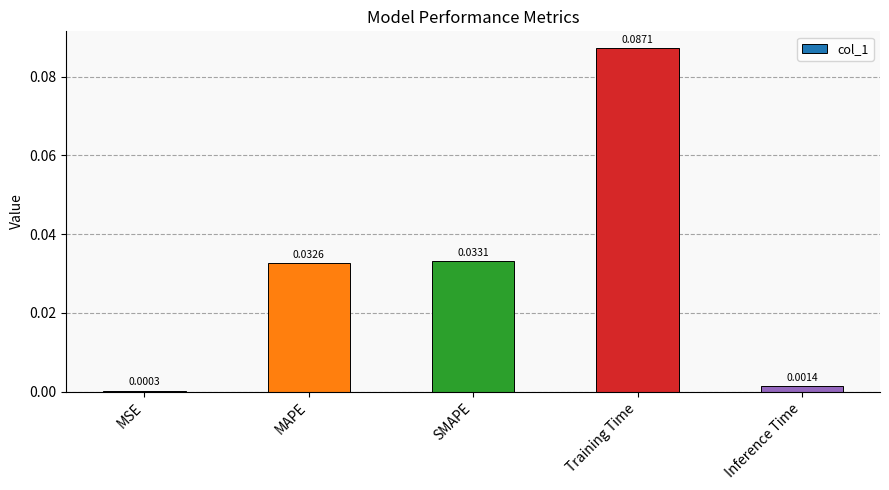

Are the bars horizontal?

No